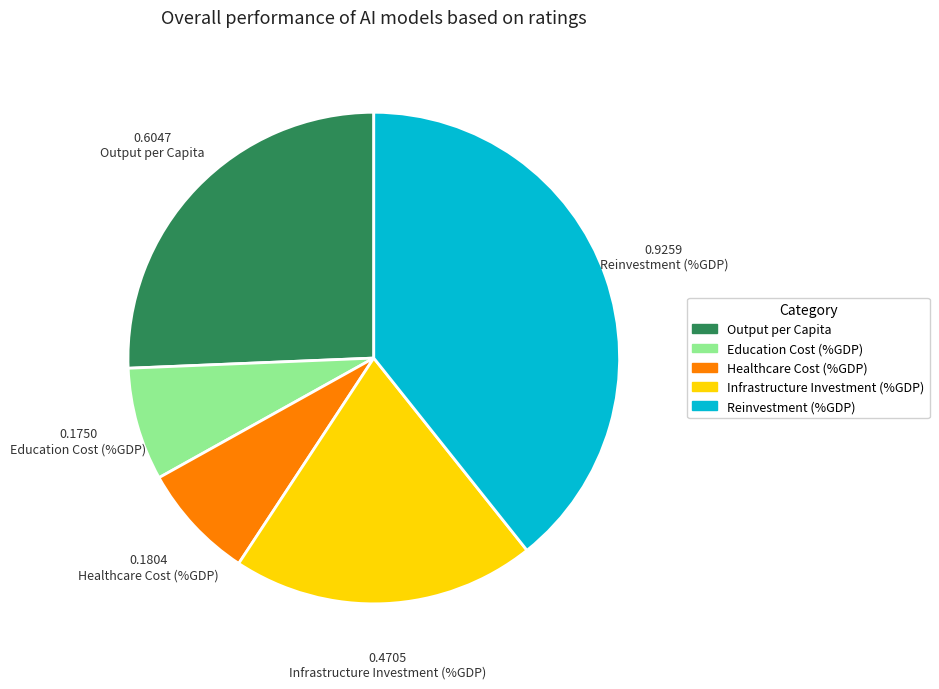

What is the largest slice in the pie chart?

Reinvestment (%GDP)